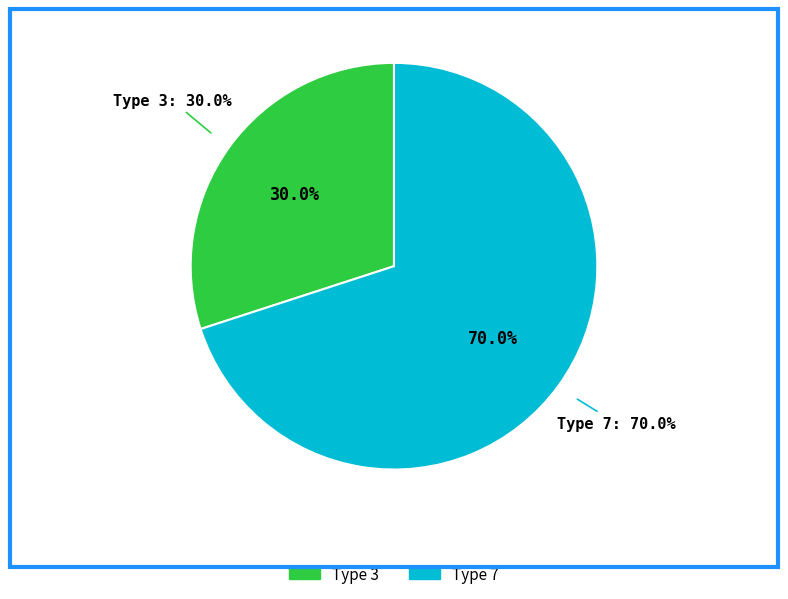

Does 3 represent more than half of the total?

No